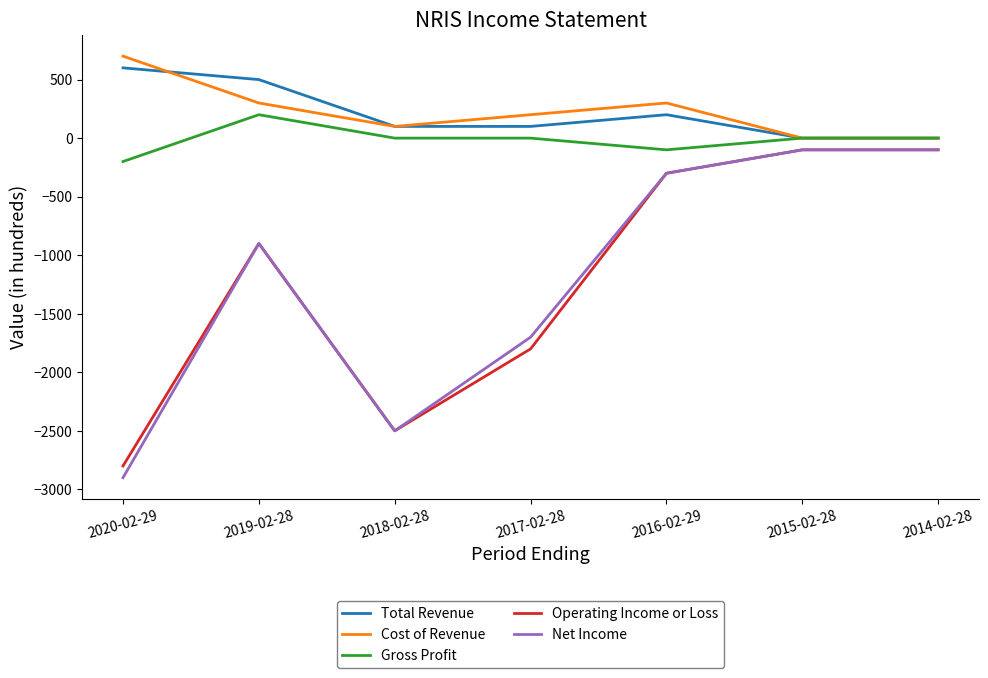

In Net Income, how many points are lower than both neighbors (excluding endpoints)?

1